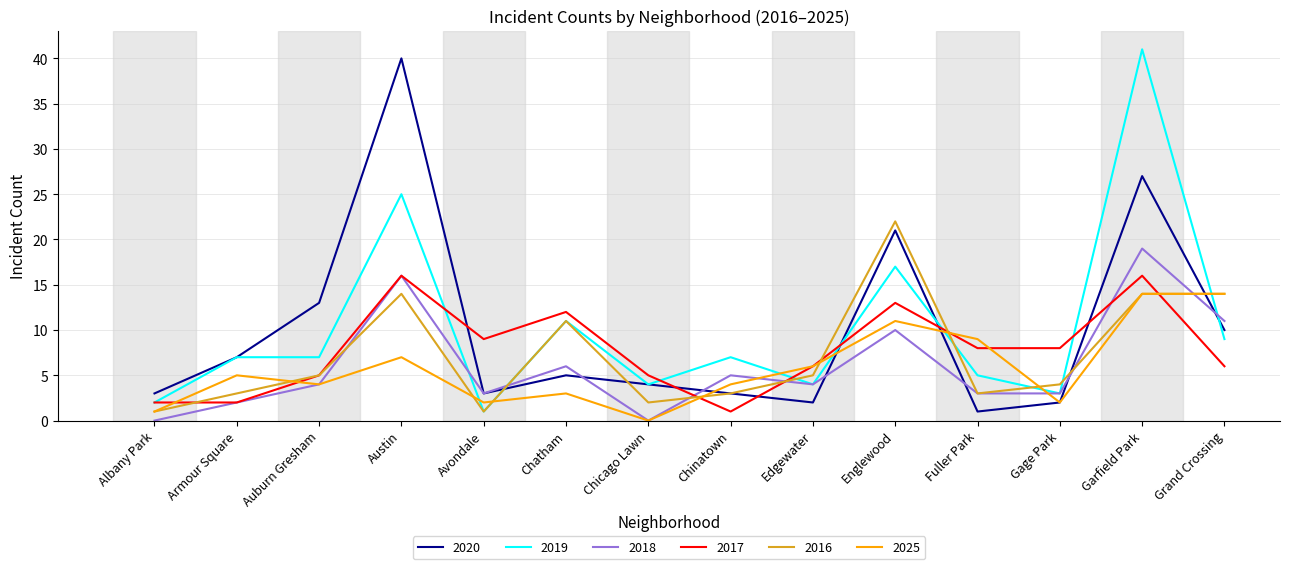

What position from the right is Chicago Lawn?

8